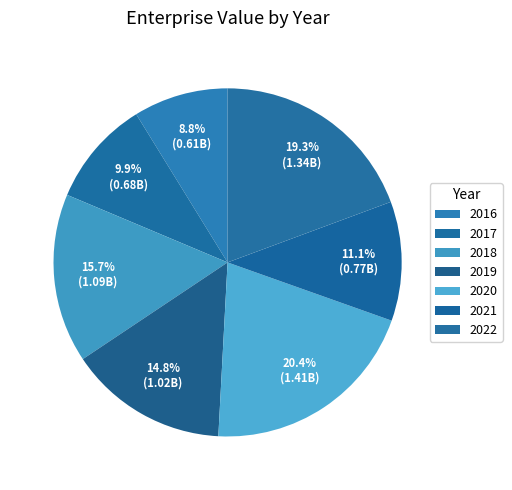

How many segments does this pie chart have?

7